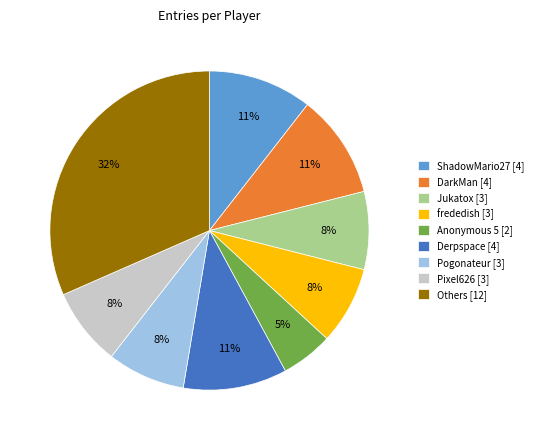

Is it true that Jukatox [3] is 15% of the pie?

False